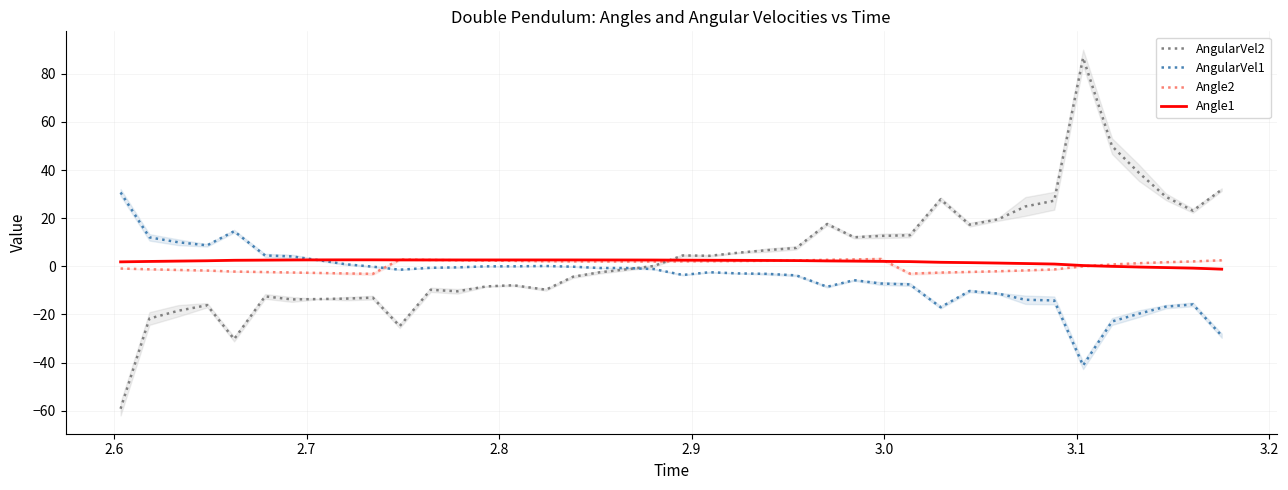

What is the difference between the maximum and minimum values in the AngularVel2 series?

145.8